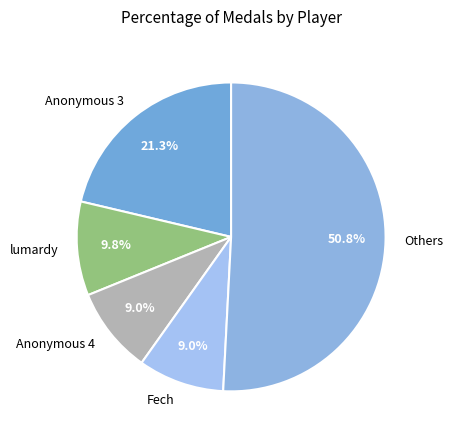

To the nearest percent, what is the difference between the largest and smallest slice percentages?

42%